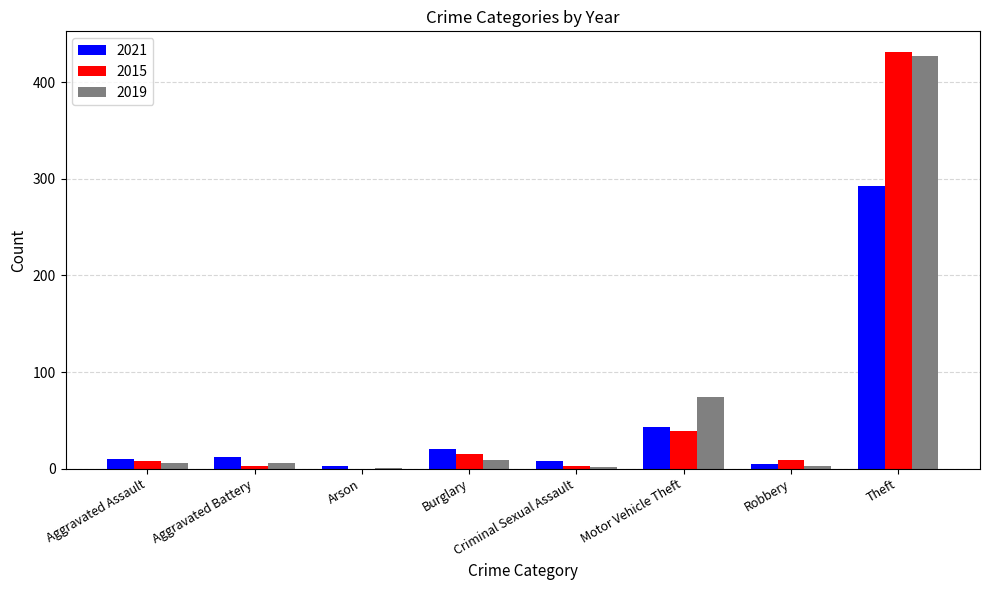

How many groups of bars are there?

8